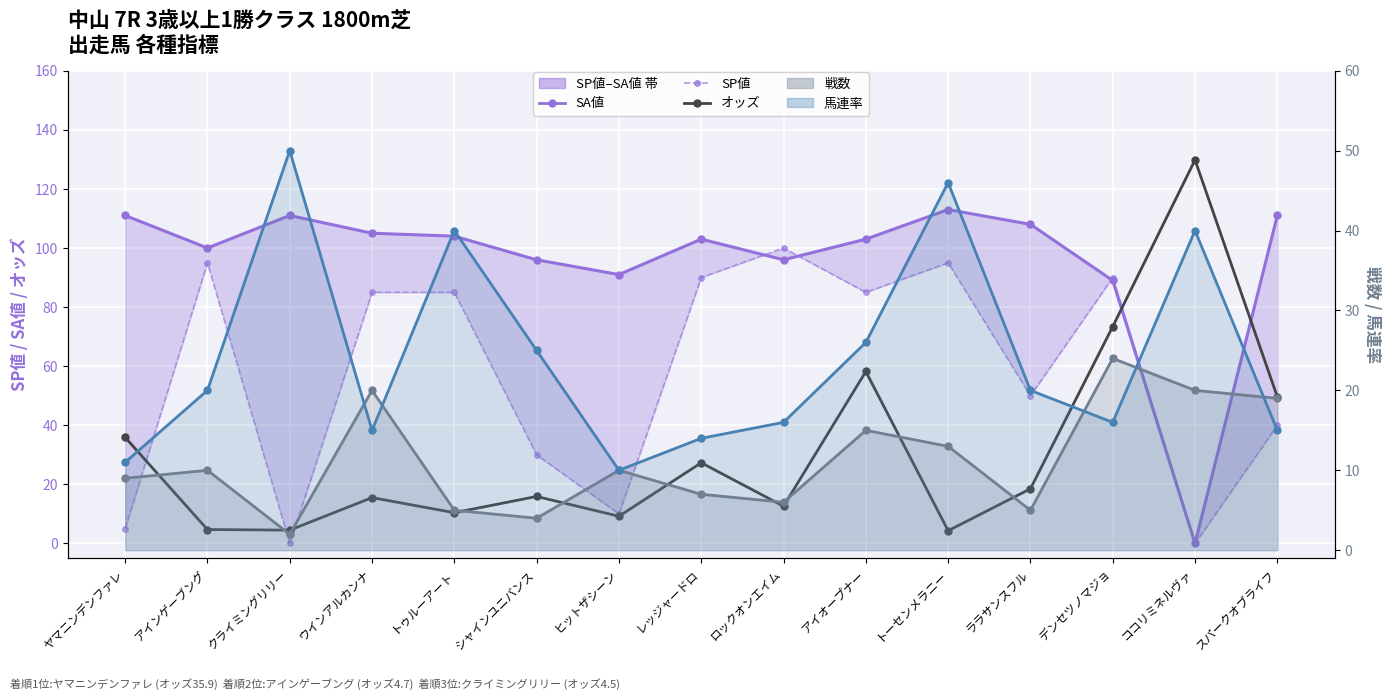

List the labels in order of 戦数 value, largest first.

デンセツノマジョ, ウインアルカンナ, ココリミネルヴァ, スパークオブライフ, アイオープナー, トーセンメラニー, アインゲーブング, ヒットザシーン, ヤマニンデンファレ, レッジャードロ, ロックオンエイム, トゥルーアート, ララサンスフル, シャインユニバンス, クライミングリリー